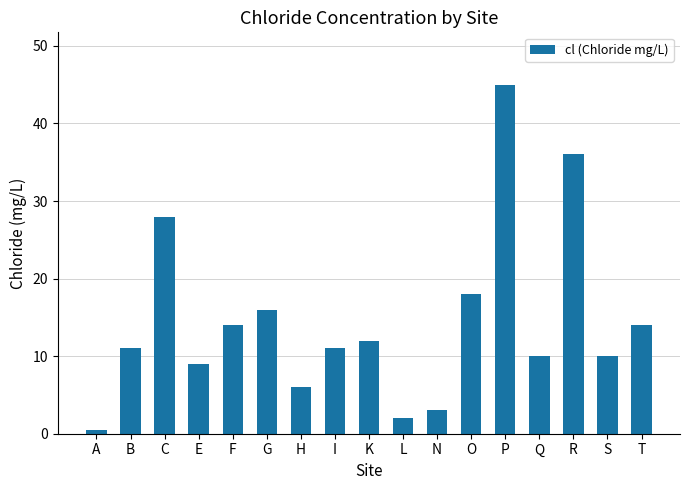

What is the greatest value displayed?

45.0